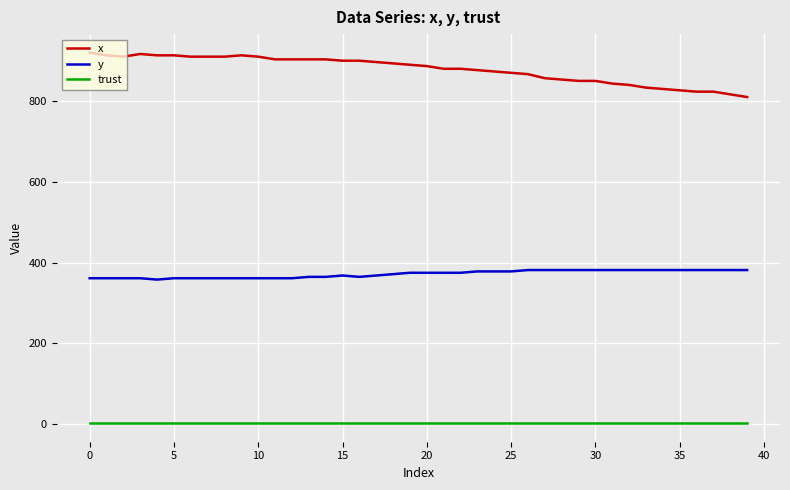

Which series has the largest total across all categories?

x